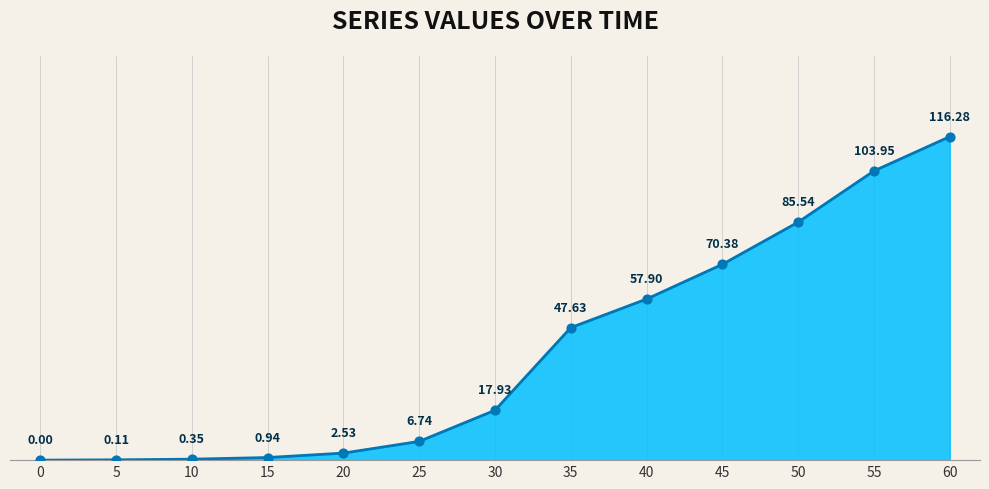

List the labels in order of value, largest first.

60, 55, 50, 45, 40, 35, 30, 25, 20, 15, 10, 5, 0